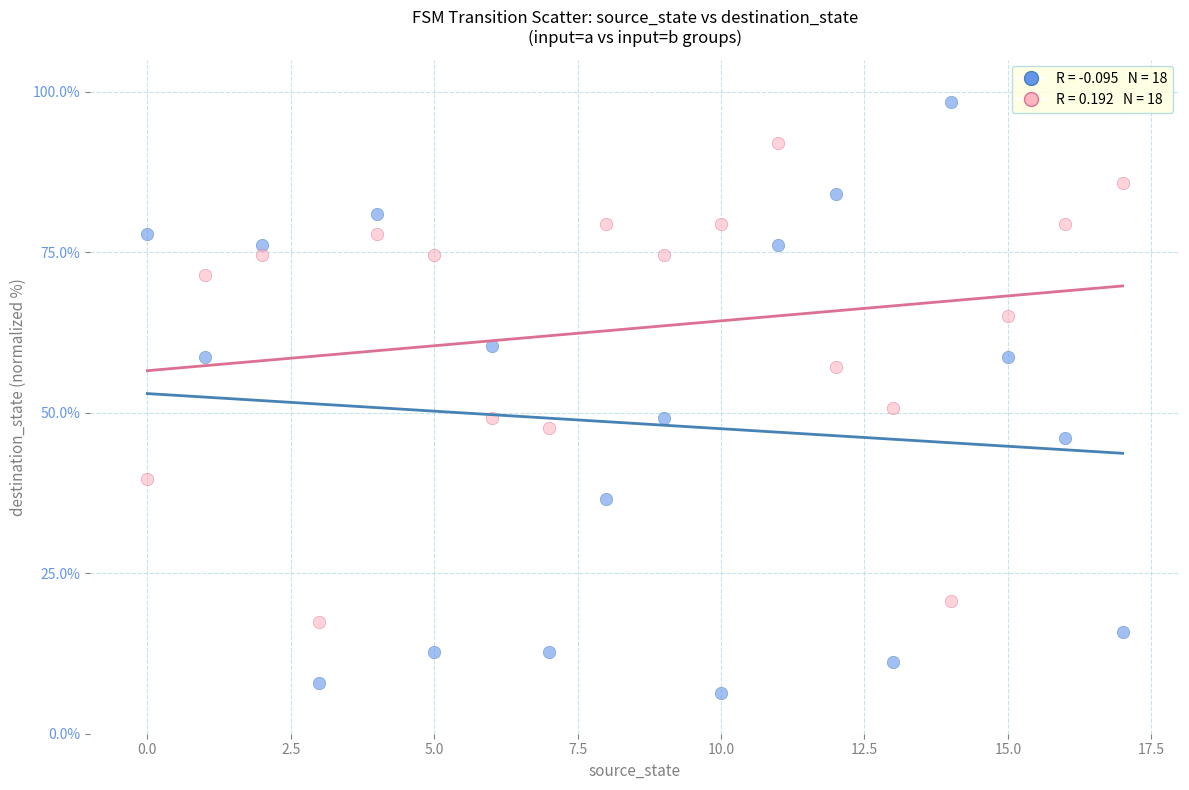

Across all data points, what is the range of Y values (max minus min)?

92.1